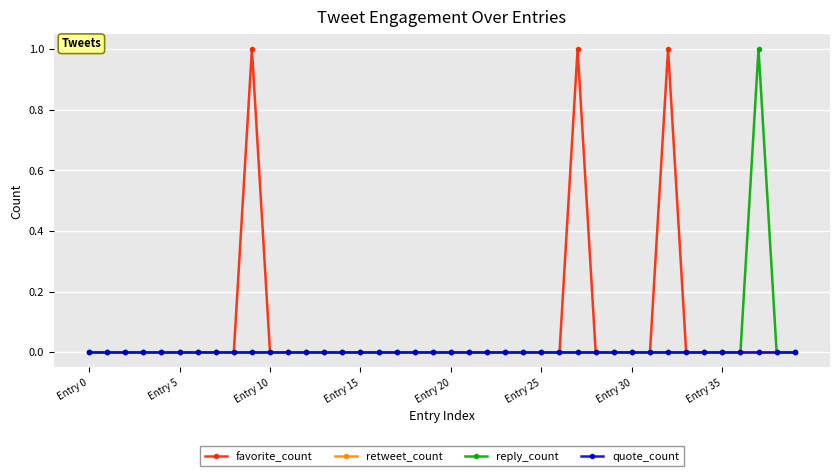

How many categories are shown in the chart?

40